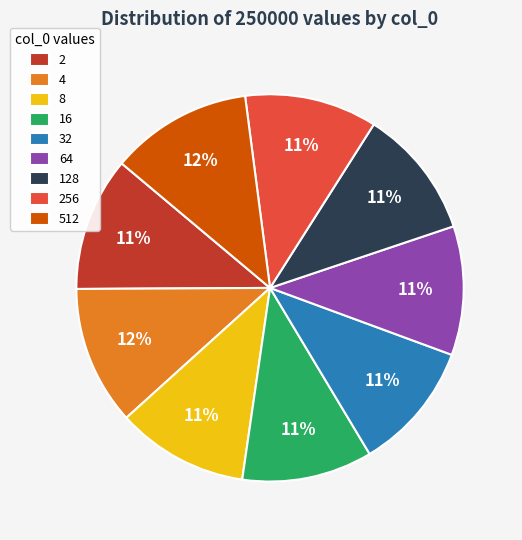

To the nearest percent, what is the average slice percentage?

11%